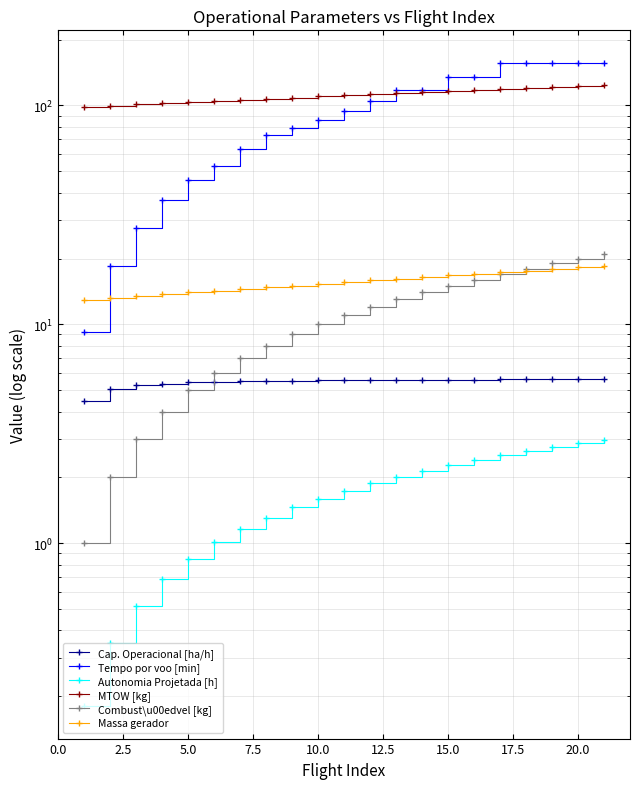

What is the average value of the MTOW [kg] series?

111.4